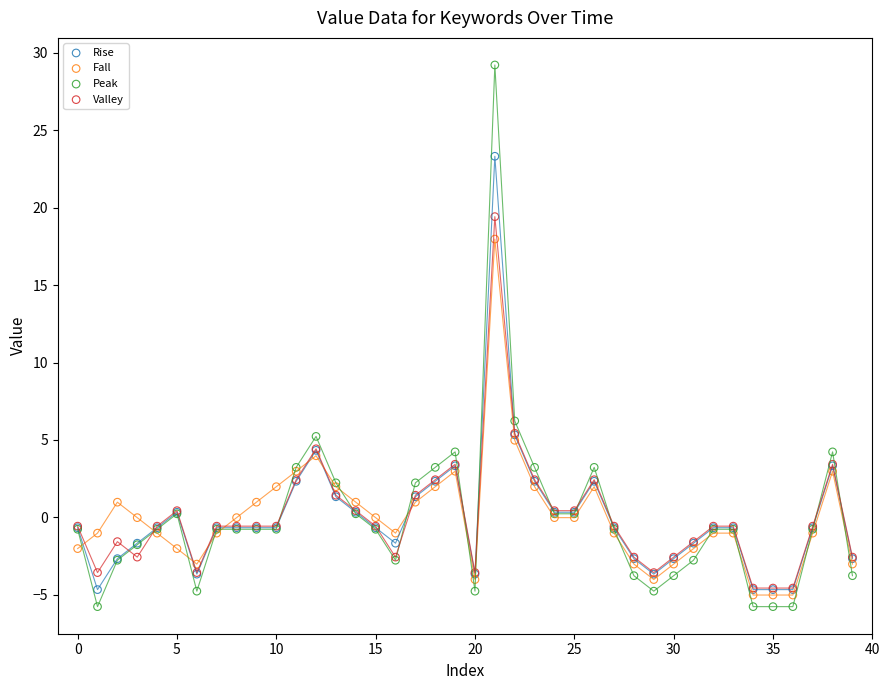

What are all the series names shown in the legend?

Rise, Fall, Peak, Valley